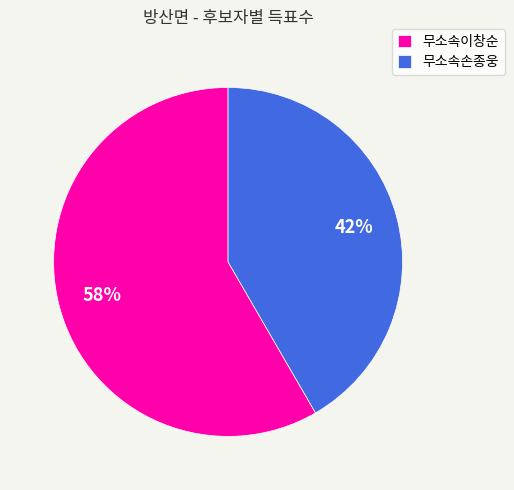

Is it true that 무소속이창순 is 58% of the pie?

True